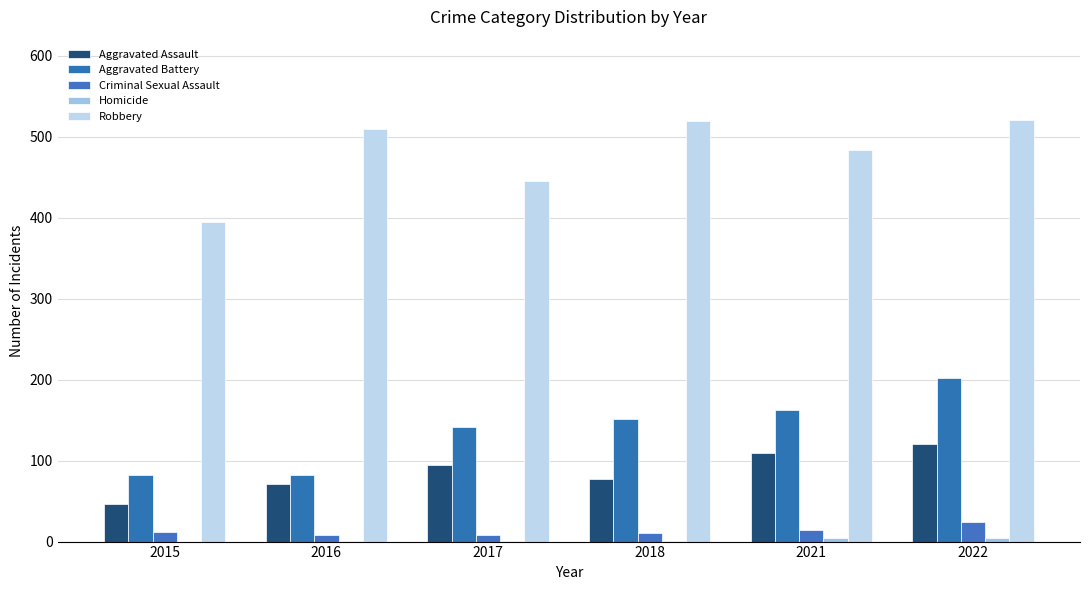

What is the total value across all series at 2017?

692